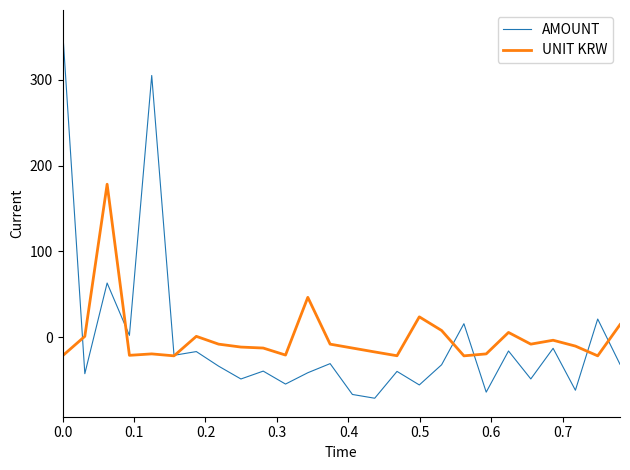

What is the highest value of the AMOUNT series?

359.9